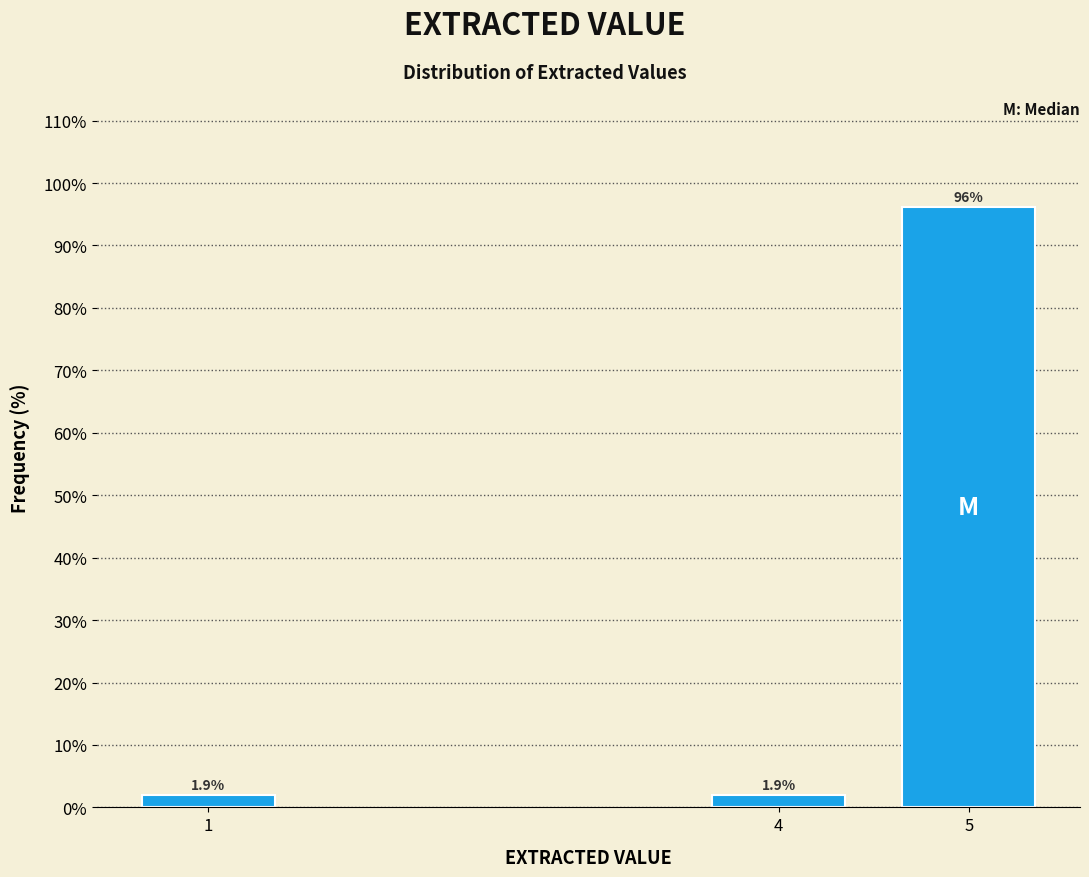

Reading left to right, what are all the values shown in this chart?

1=1.9	4=1.9	5=96.2